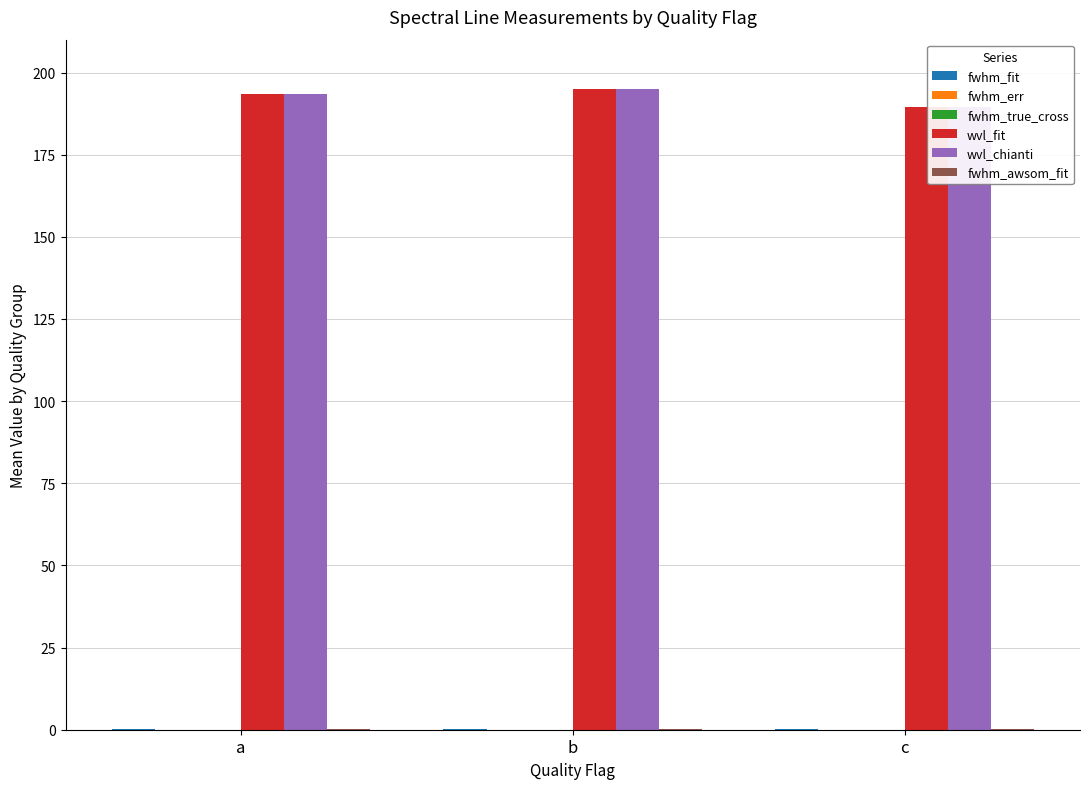

The wvl_fit series shows 189.6 at c. True or false?

True